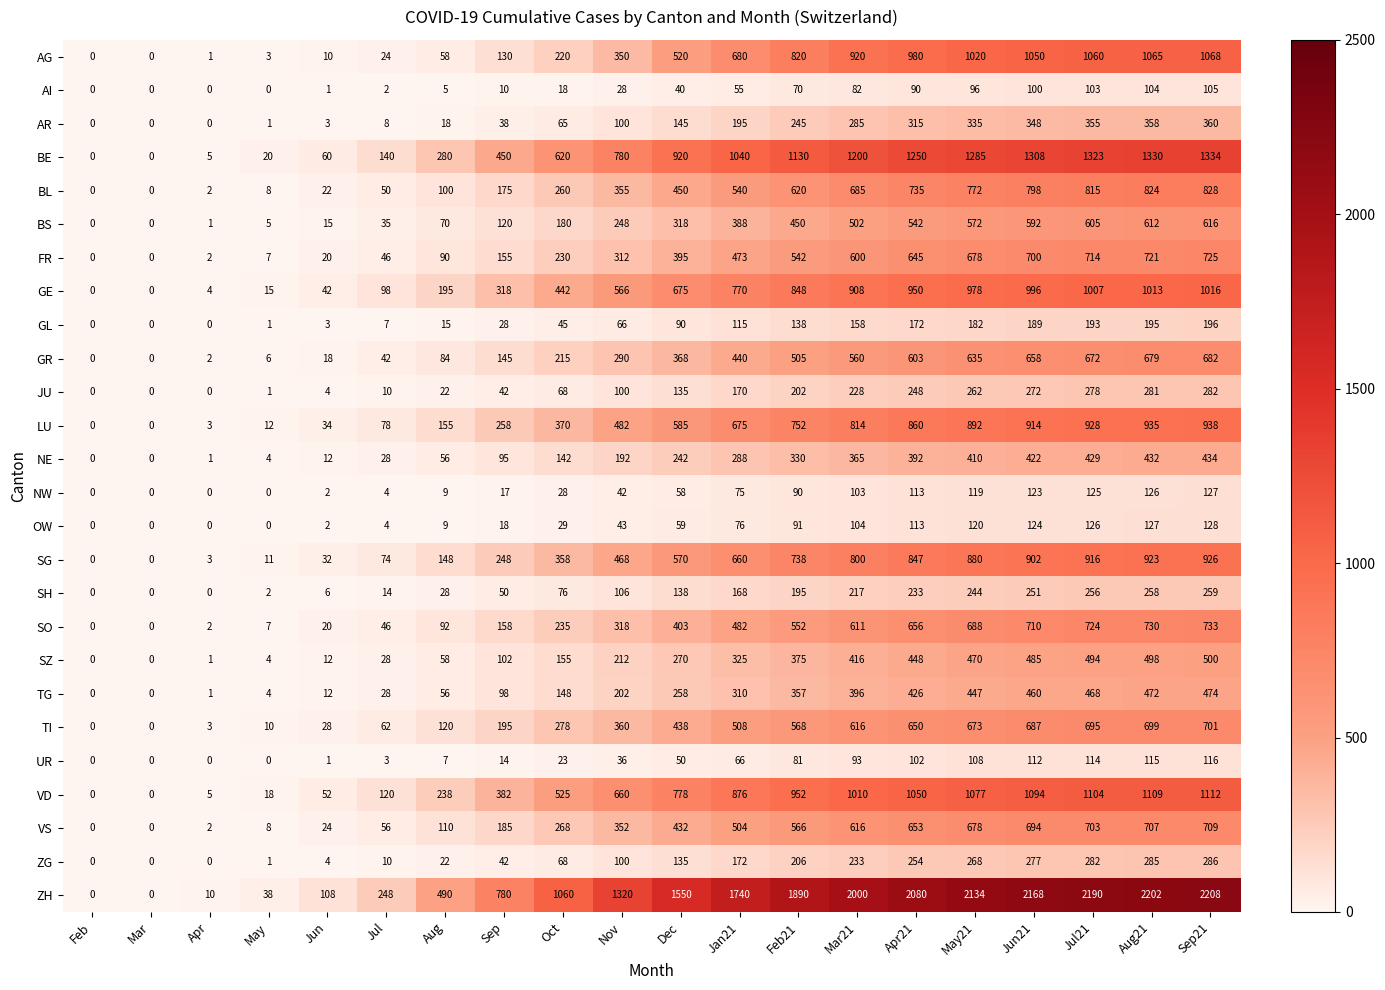

Where is NE nearest to the value 217?

Nov